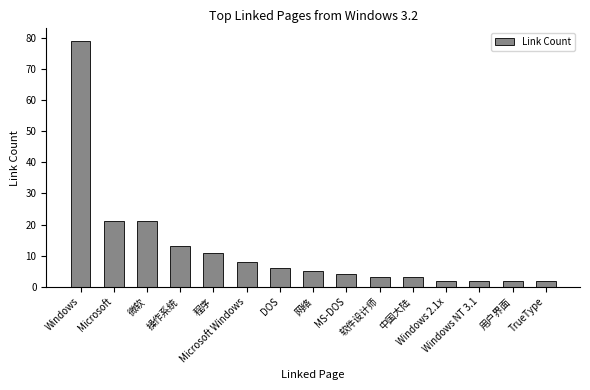

What is the maximum value shown in the chart?

79